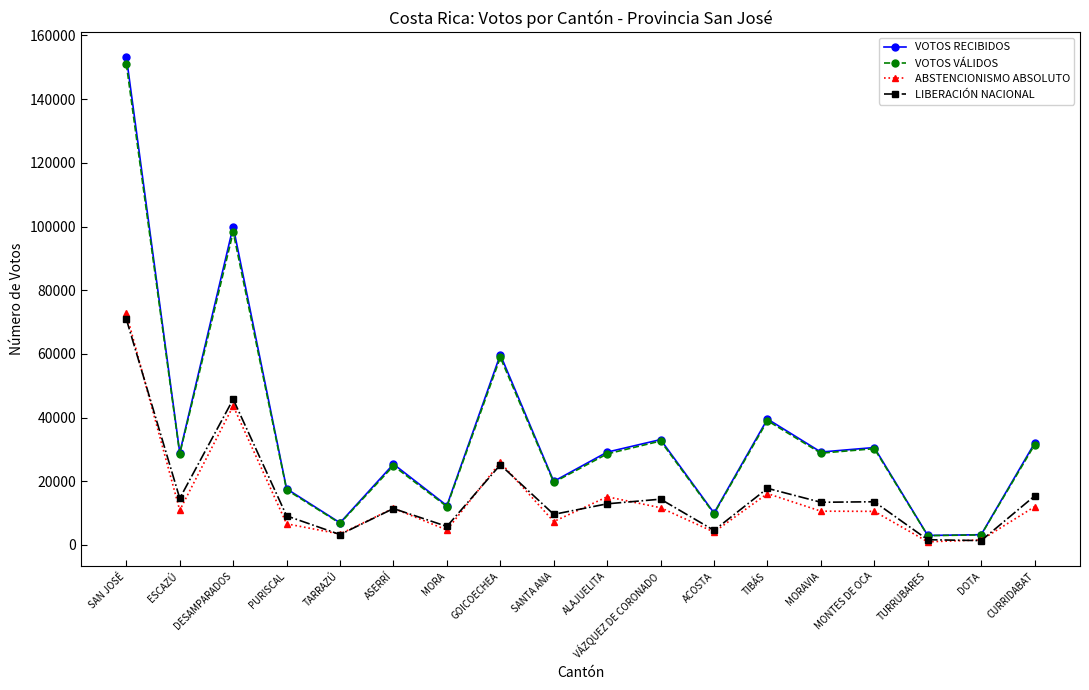

What value does the LIBERACIÓN NACIONAL series have at TARRAZÚ, to the nearest 100?

3300